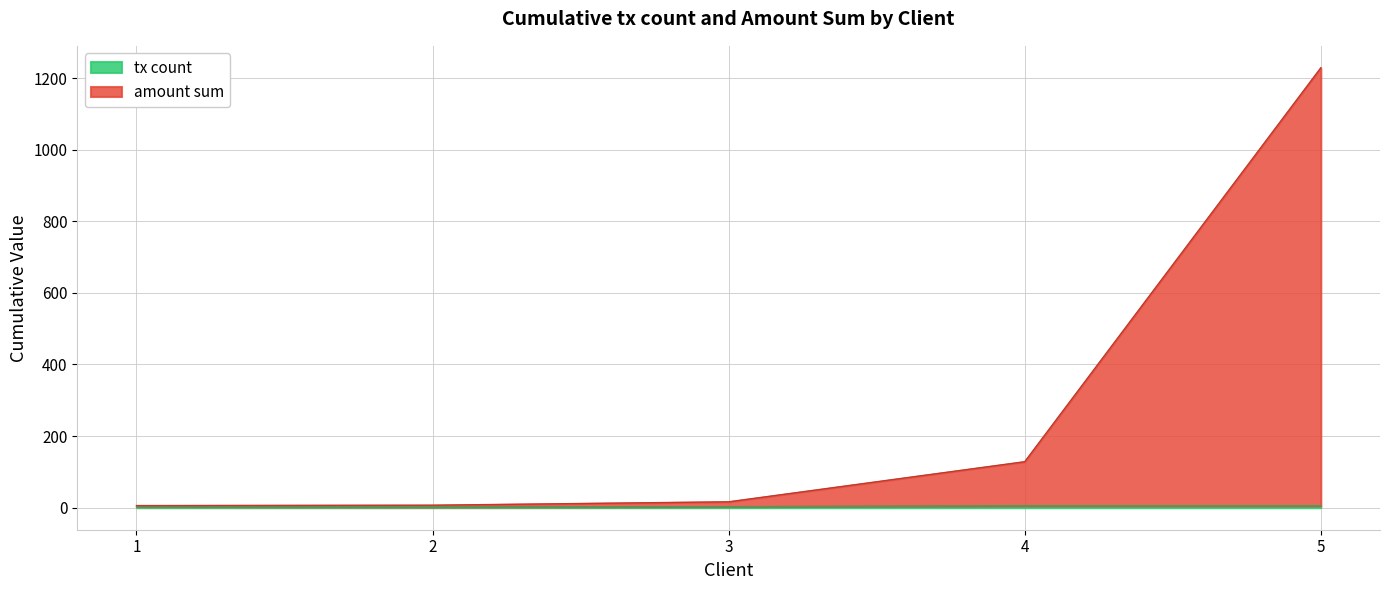

What is the difference between the maximum and minimum values?

1222.5